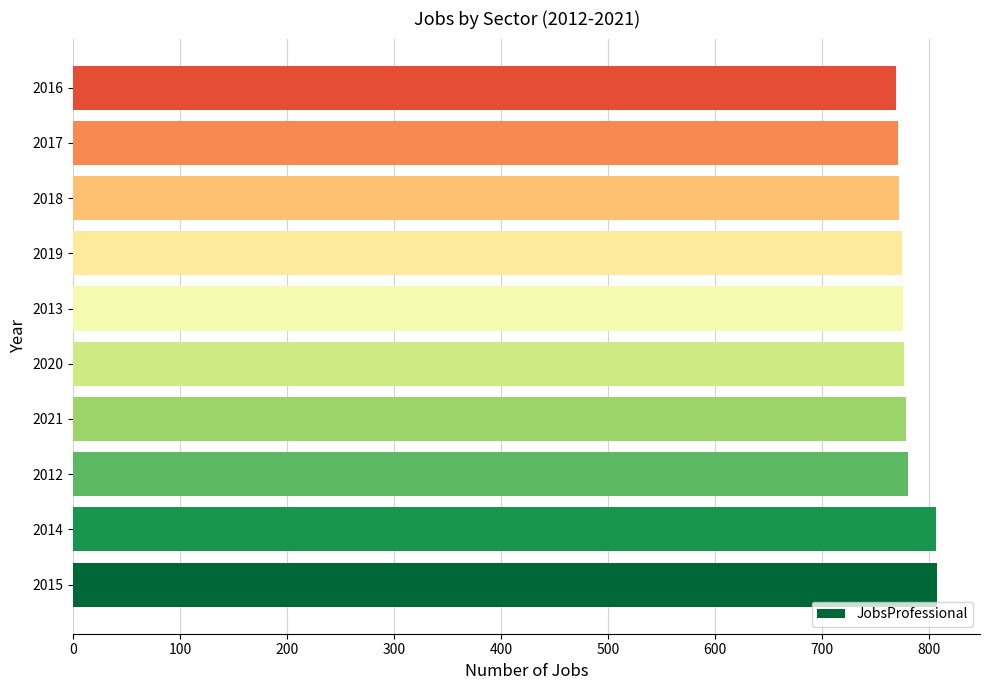

How many data points does each series have?

10